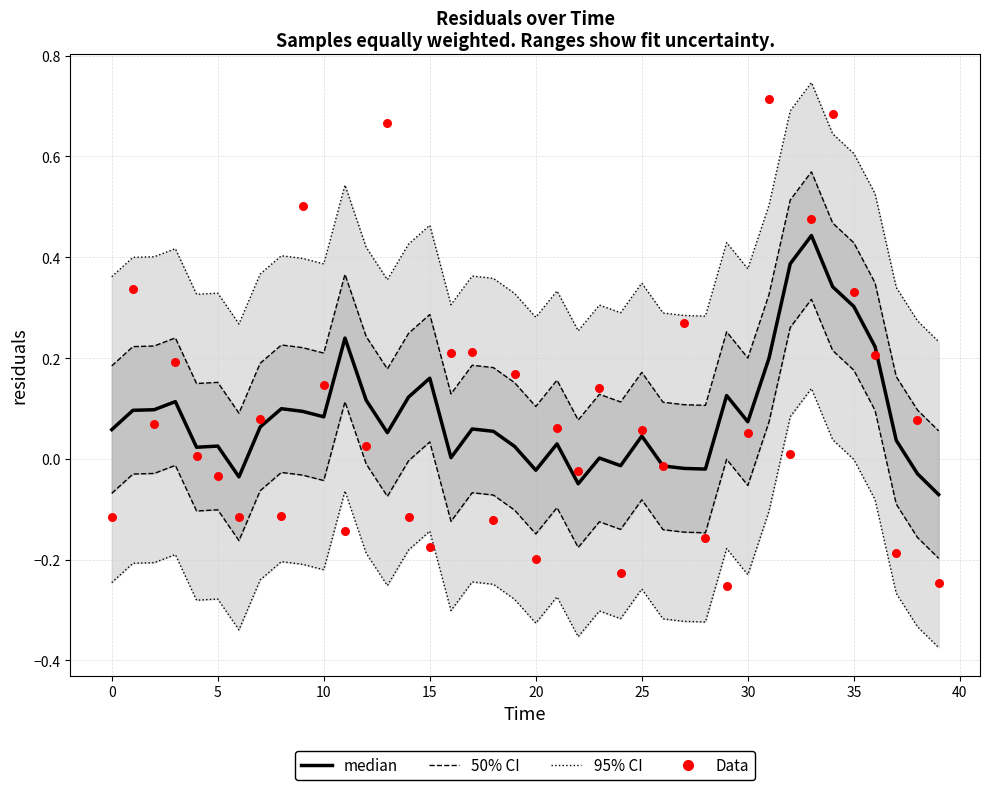

At which category is the sum across all series the highest?

33